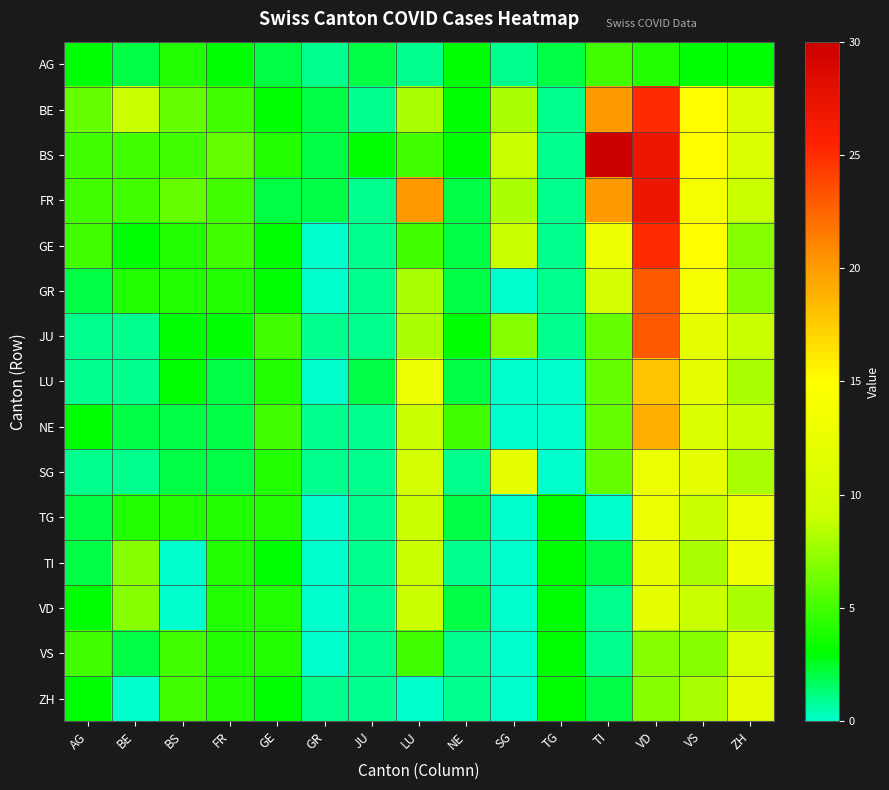

Between GR and VD, which is larger?

VD